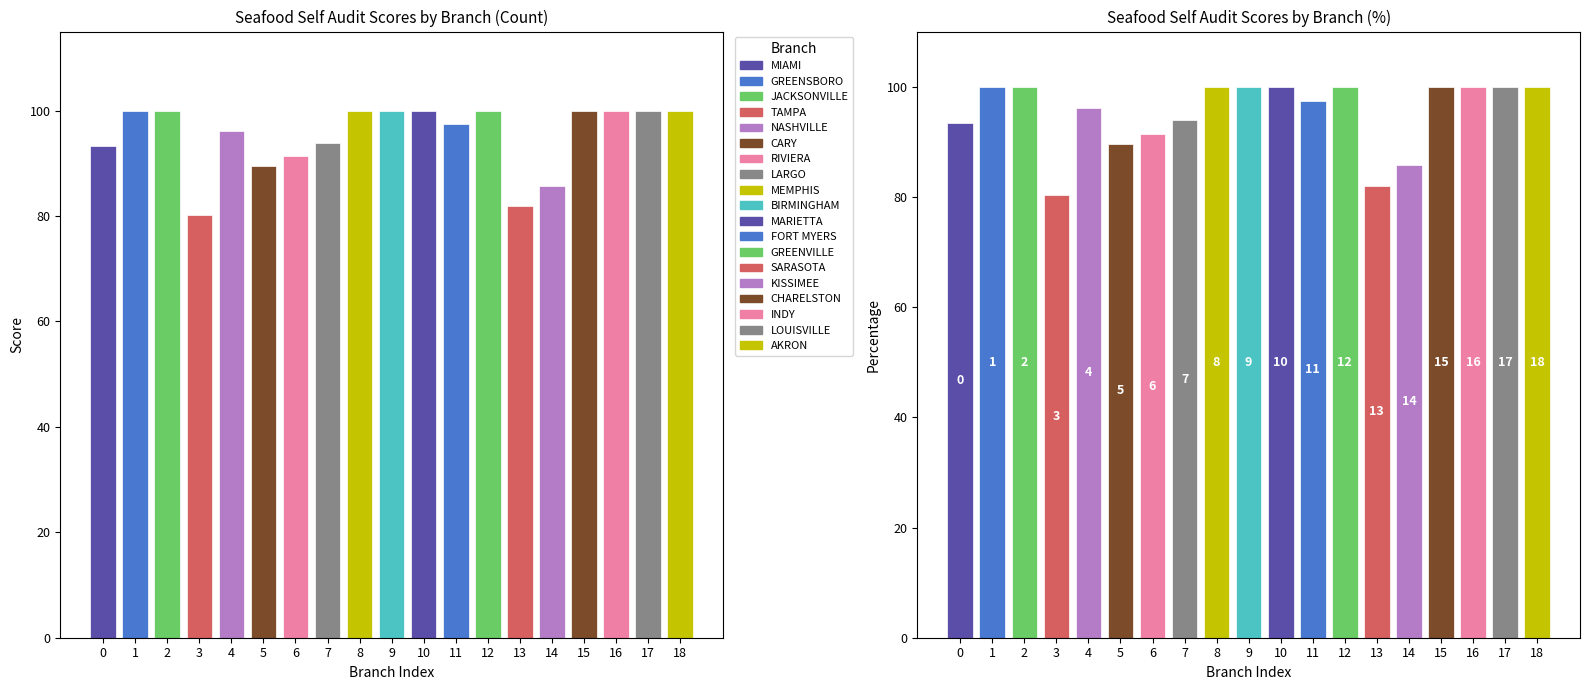

Is it true that the value at CARY is 124.7?

False